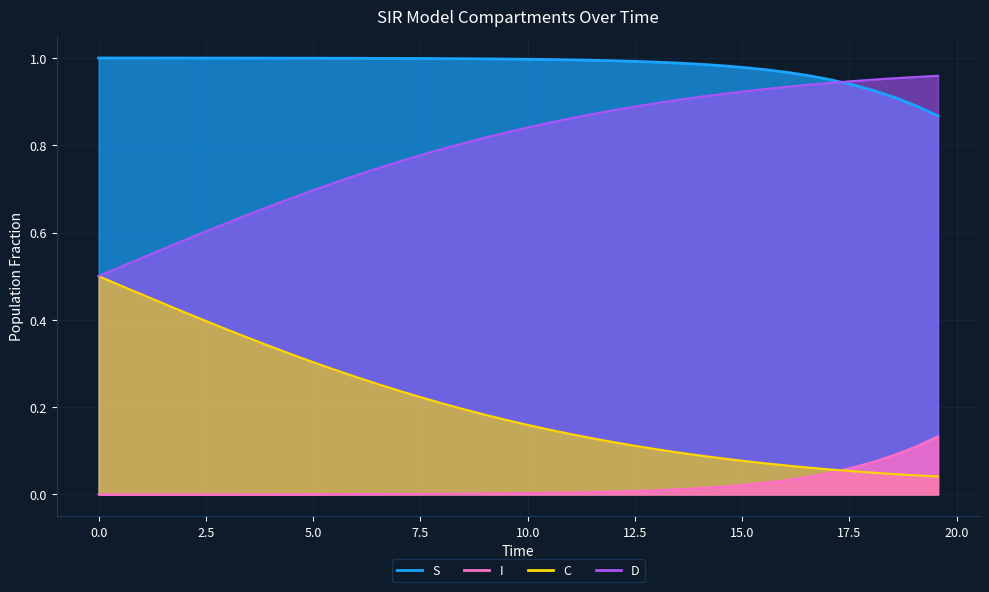

What are all the series names shown in the legend?

S, I, C, D